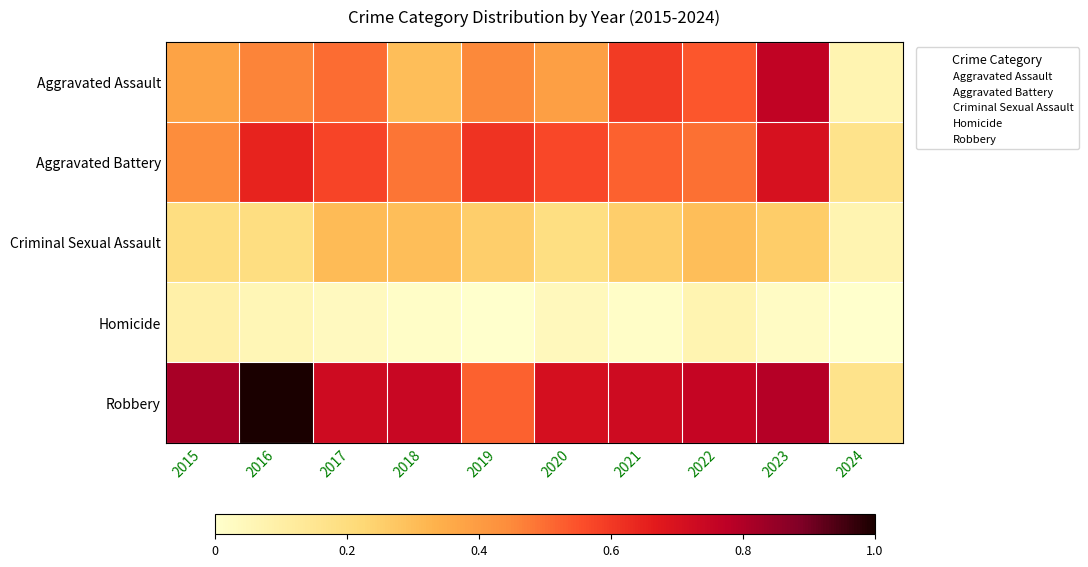

Which series has the largest range (max minus min)?

Robbery